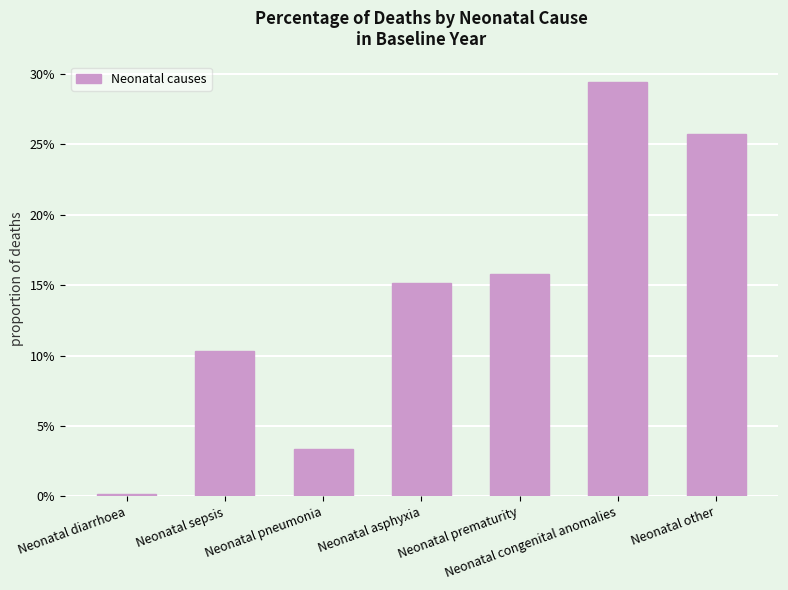

Which category has the highest value across all series?

Neonatal congenital anomalies